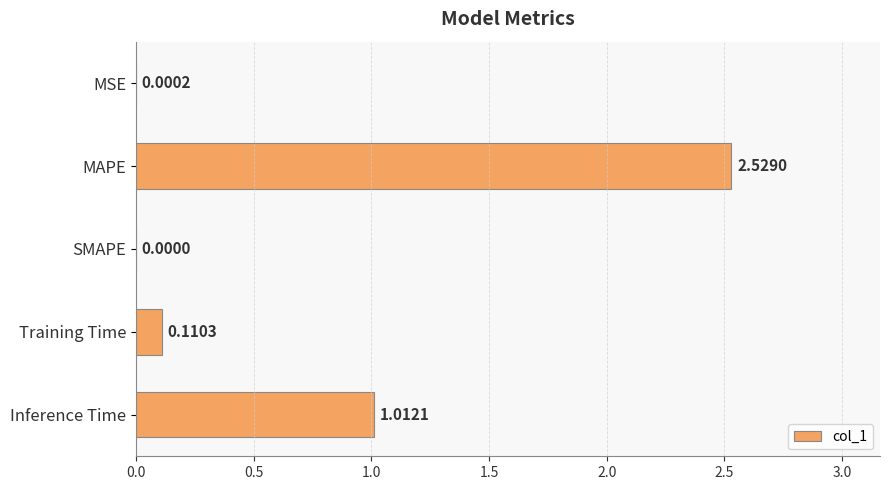

Which label corresponds to the largest value in the chart?

MAPE